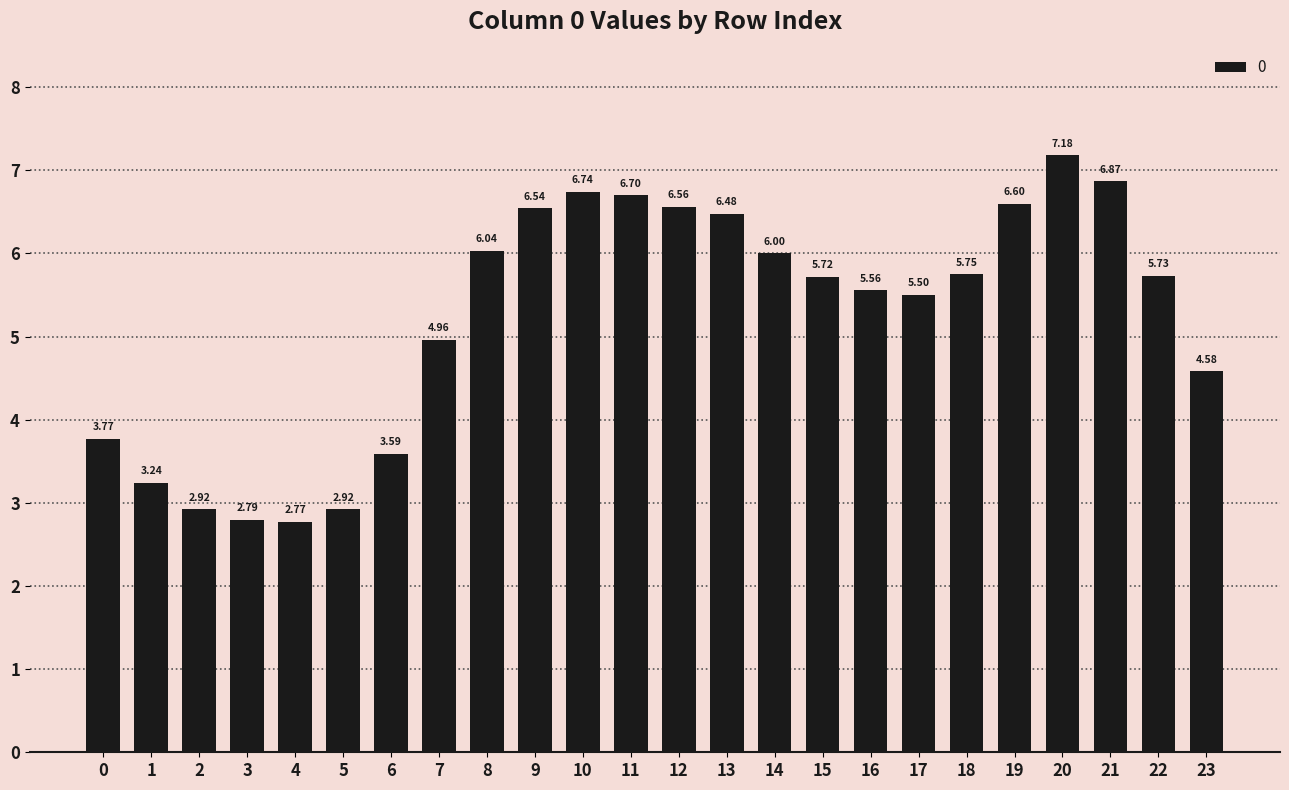

What is the average value?

5.2